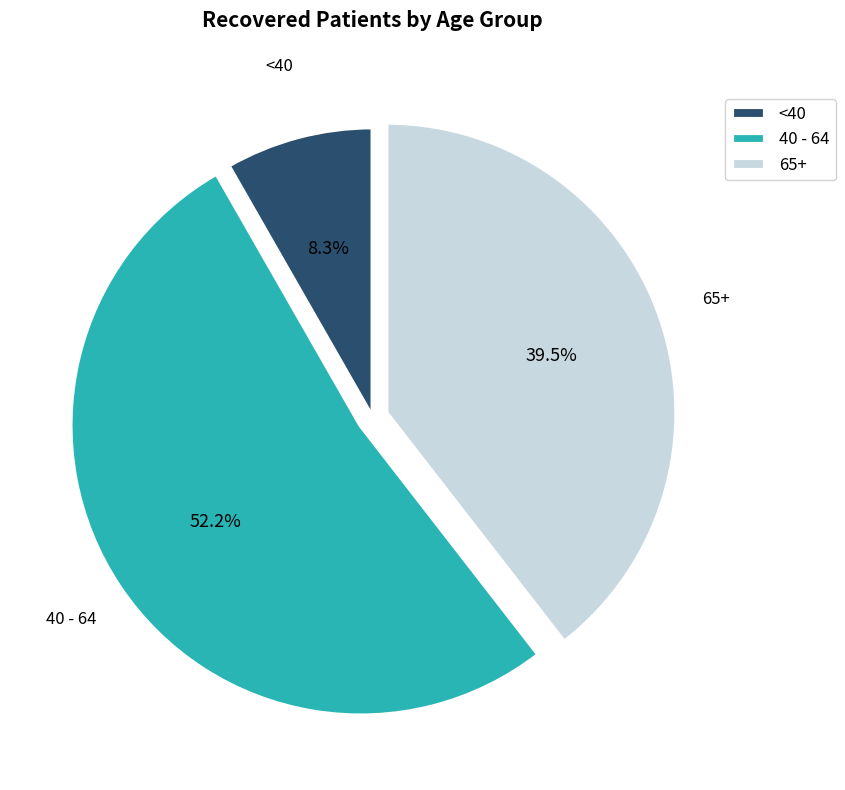

Rank the categories by value from highest to lowest.

40 - 64, 65+, <40